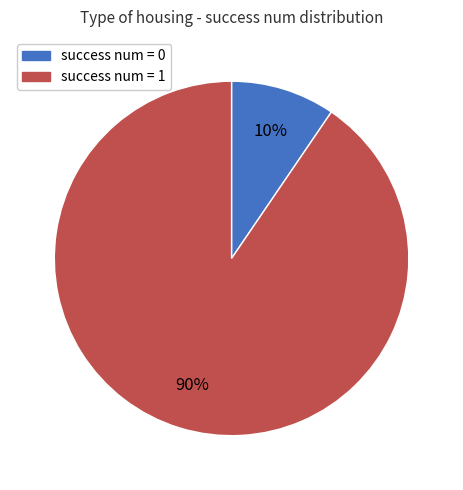

To the nearest percent, what is the average slice percentage?

50%